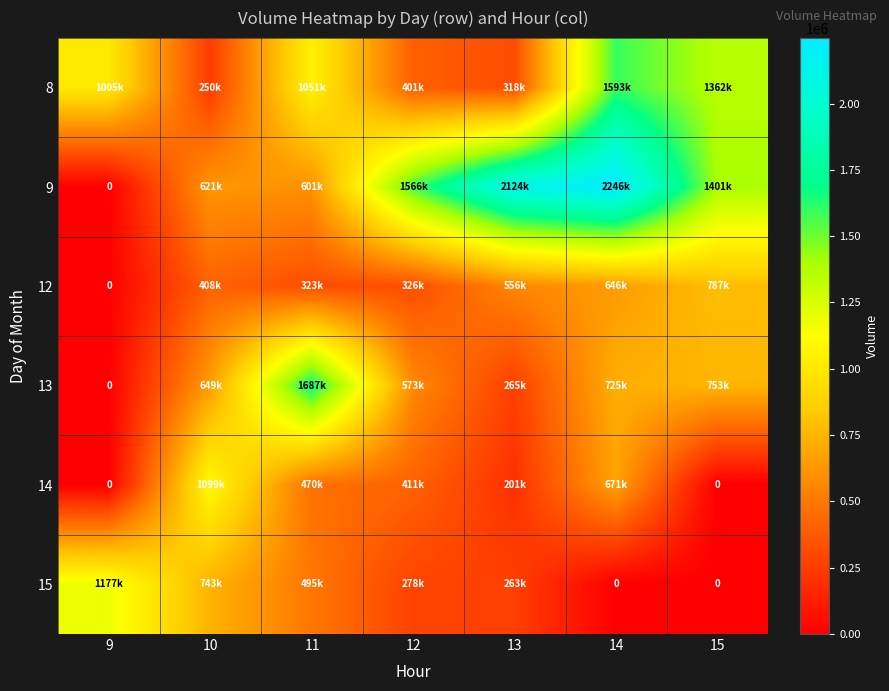

Rank the series at 14 from highest to lowest value.

9, 8, 13, 14, 12, 15